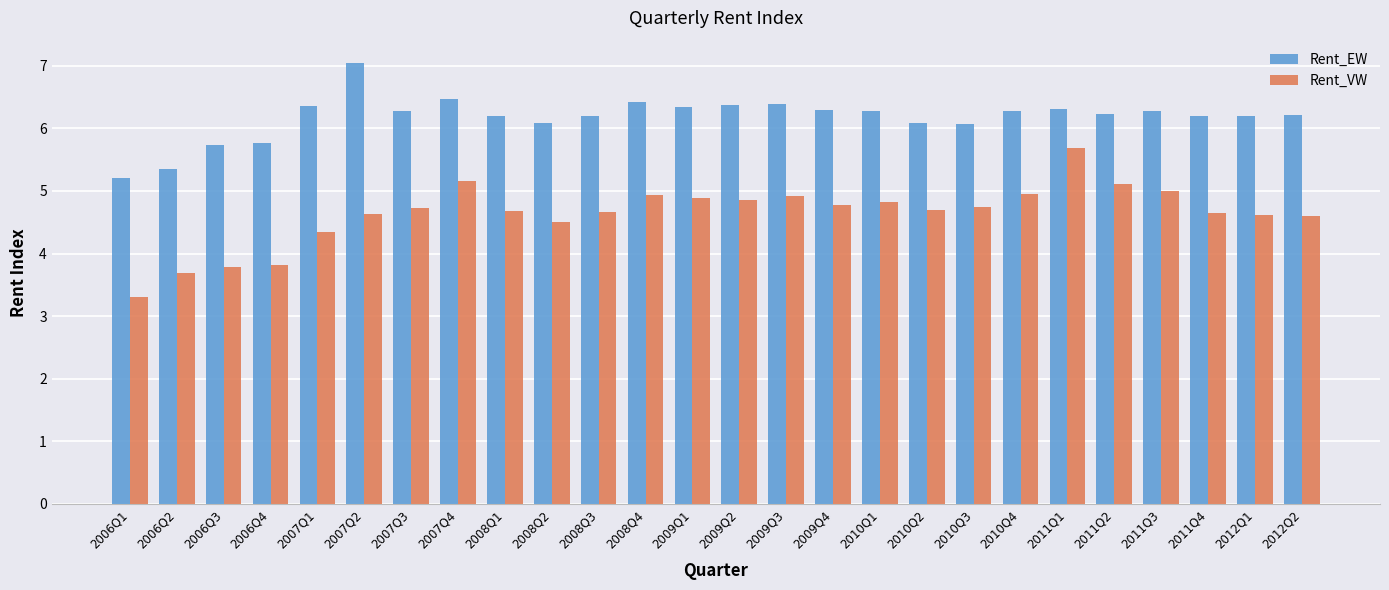

At which category is the sum across all series the highest?

2011Q1